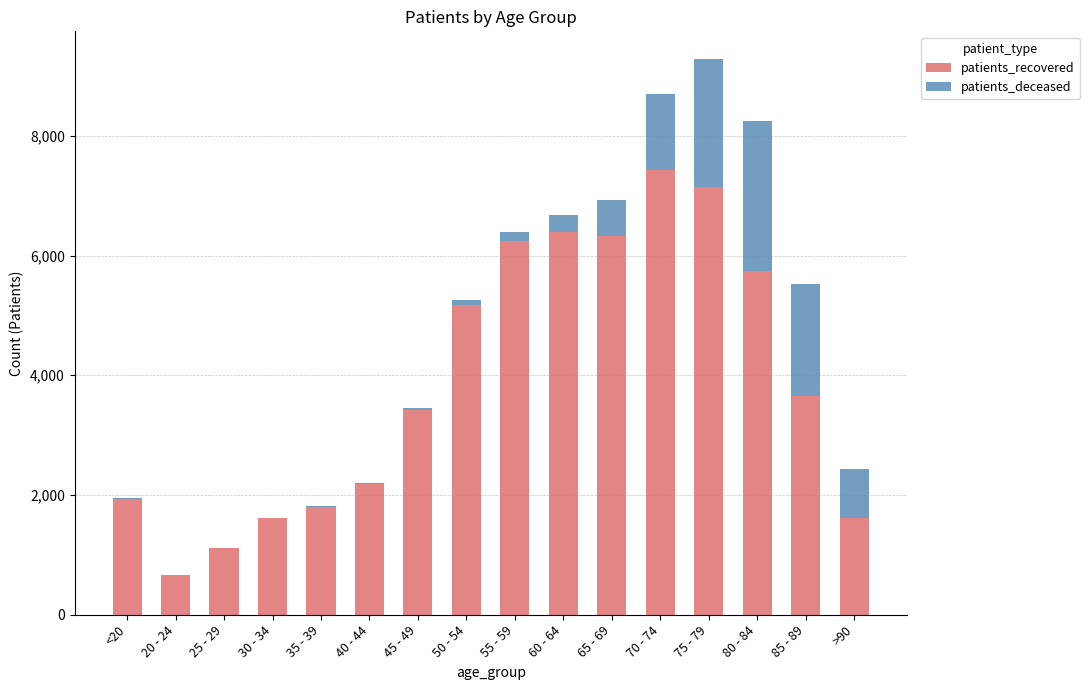

At which label is patients_recovered closest to 4046?

85 - 89